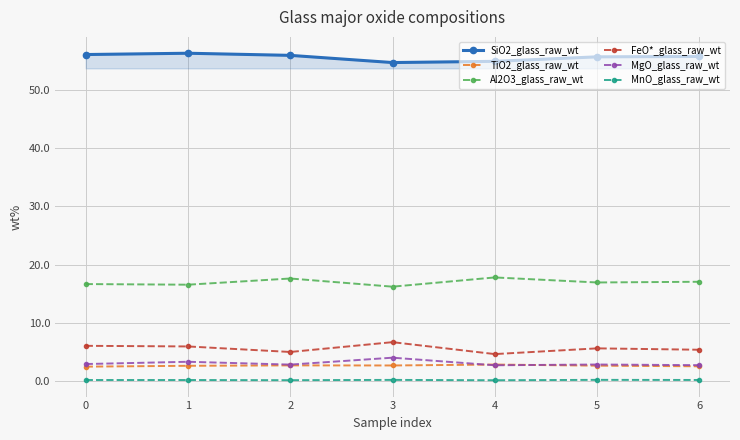

Which series has the largest total across all categories?

SiO2_glass_raw_wt